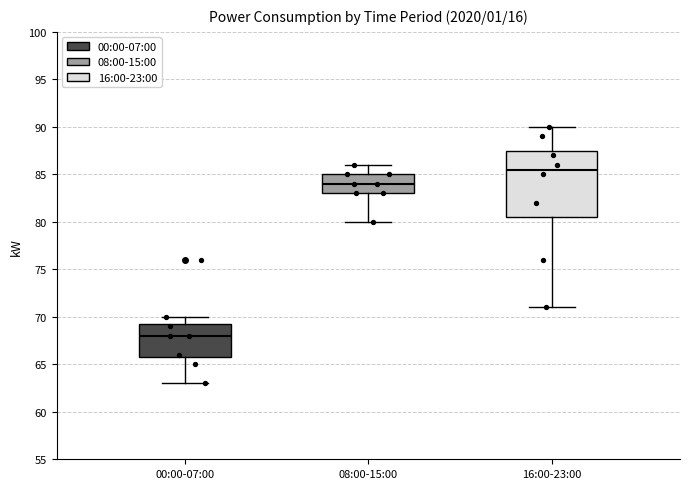

Where is the lower edge of the box for 08:00-15:00 on the y-axis? The values are not printed on the chart, so give them approximately, as read against the axis.

83.0